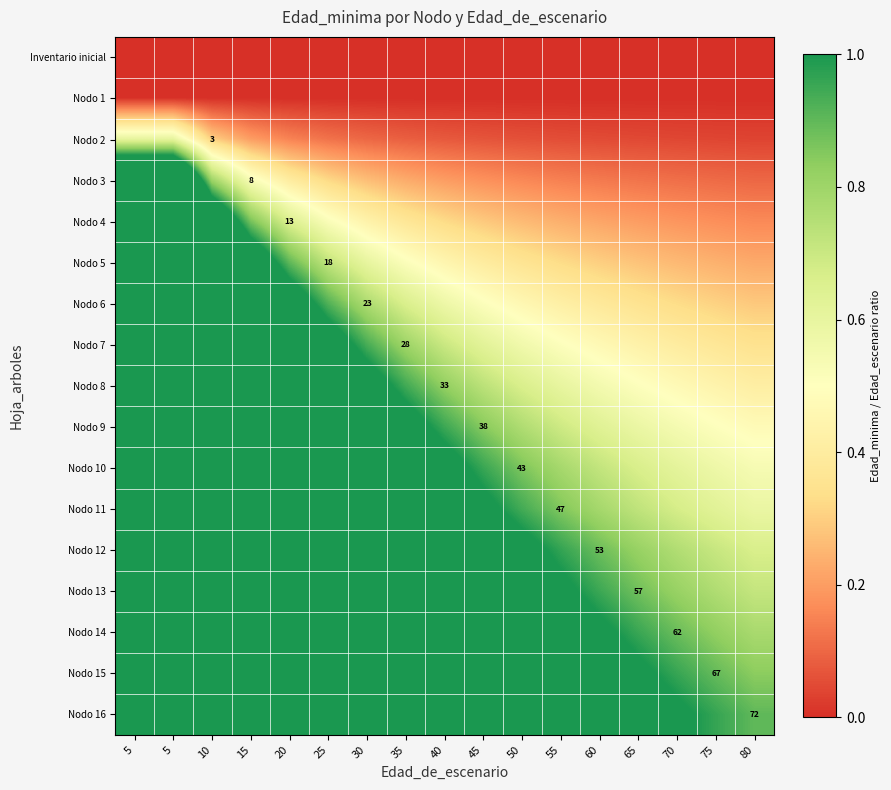

At how many categories does at least one series exceed 12?

2